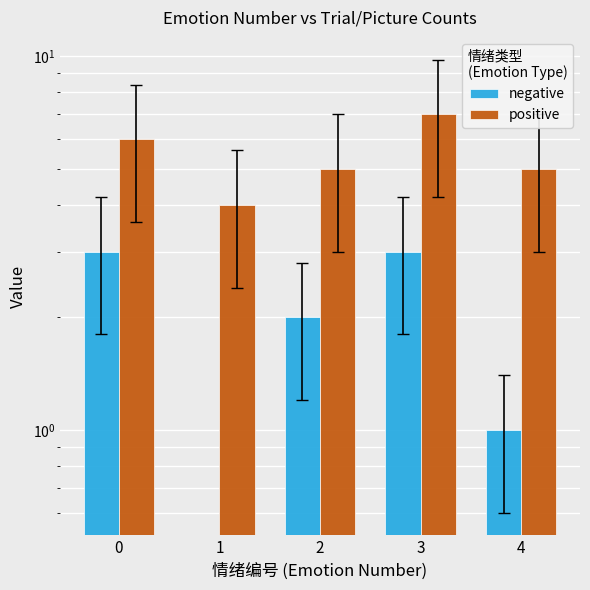

Reading right to left, what are all the values shown in this chart?

negative: 4=1	3=3	2=2	1=0	0=3
positive: 4=5	3=7	2=5	1=4	0=6